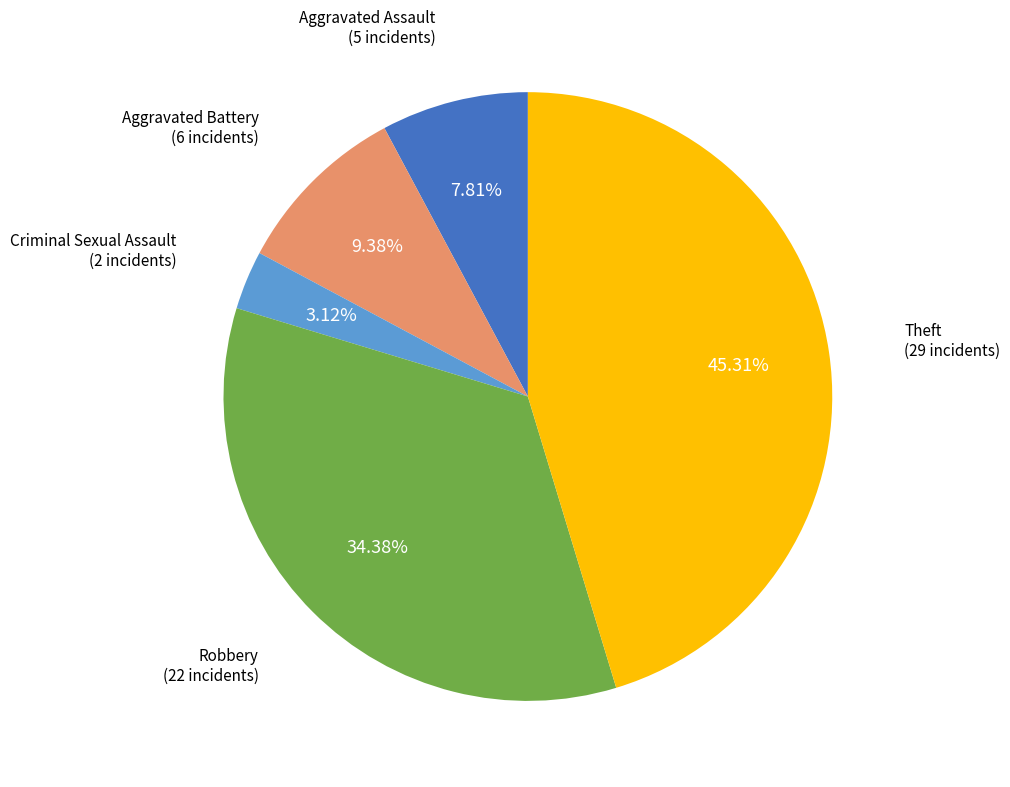

Is there a majority slice in this chart?

No